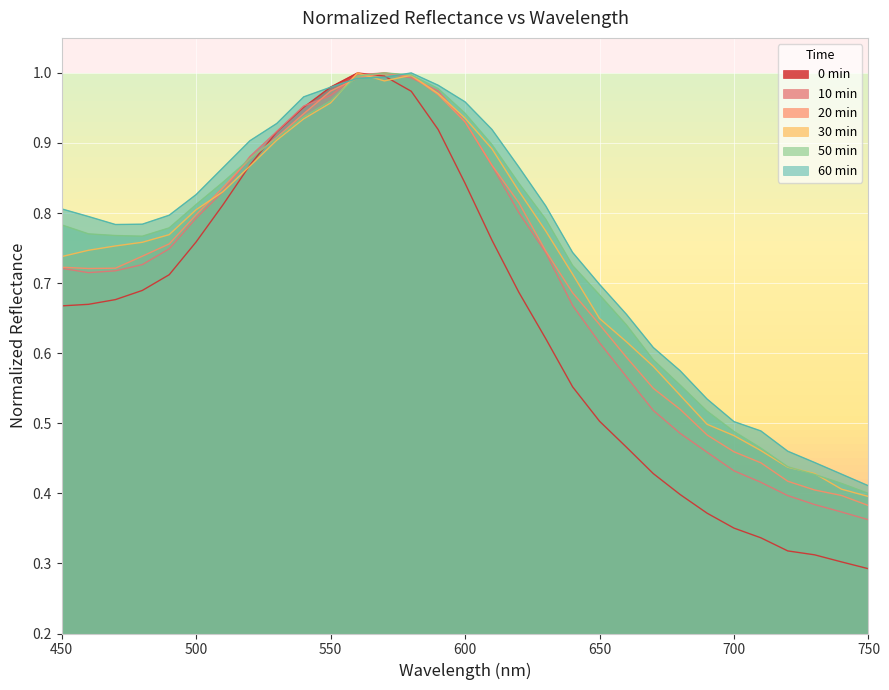

The 20min series shows 1.3 at 520. True or false?

False